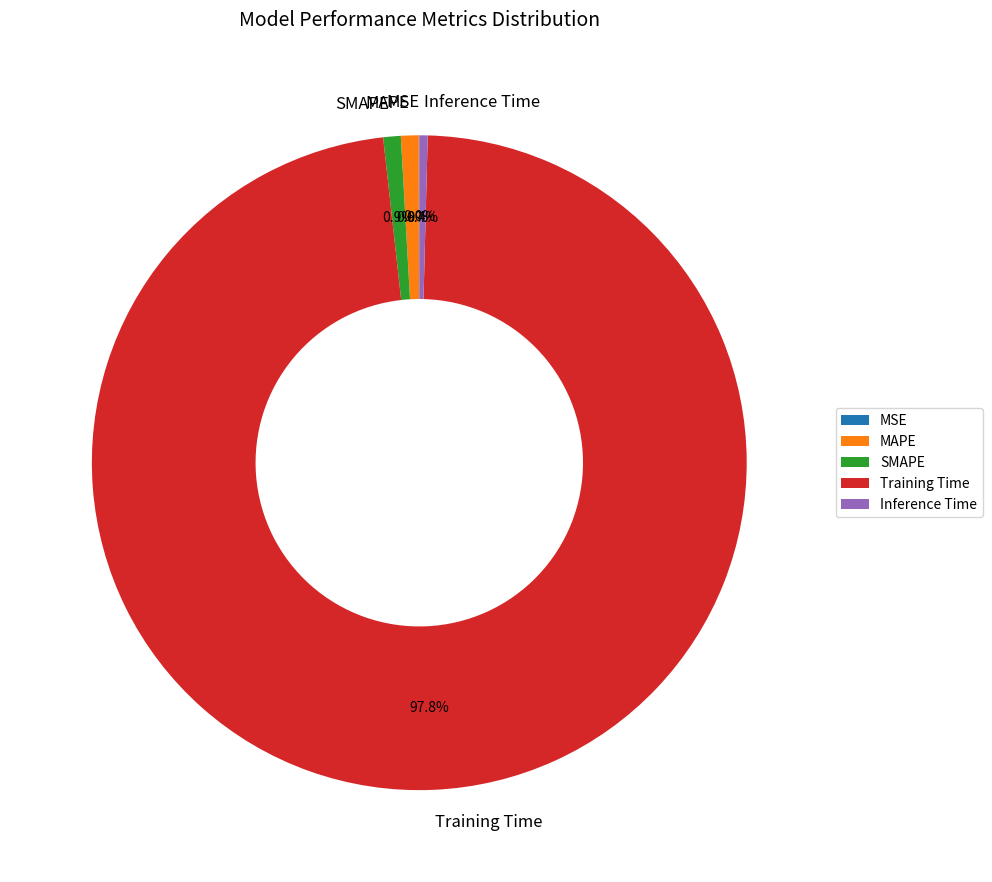

What percentage is the Training Time slice, to the nearest percent?

98%